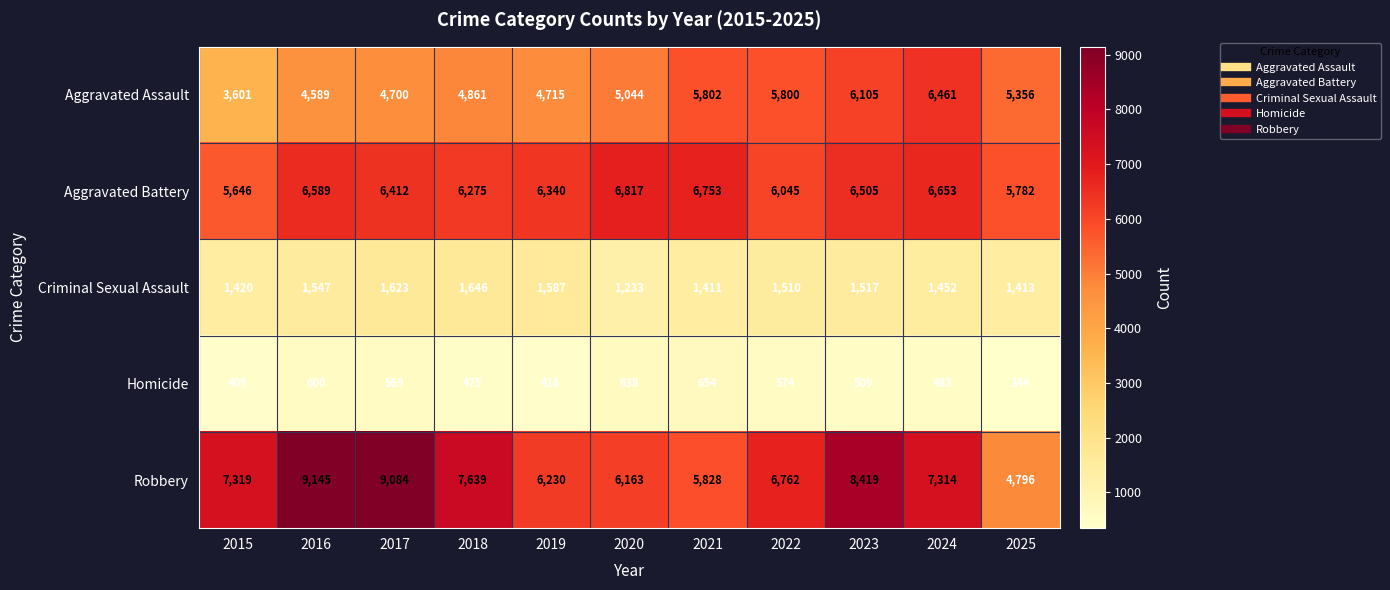

What is the highest value of the Robbery series?

9145